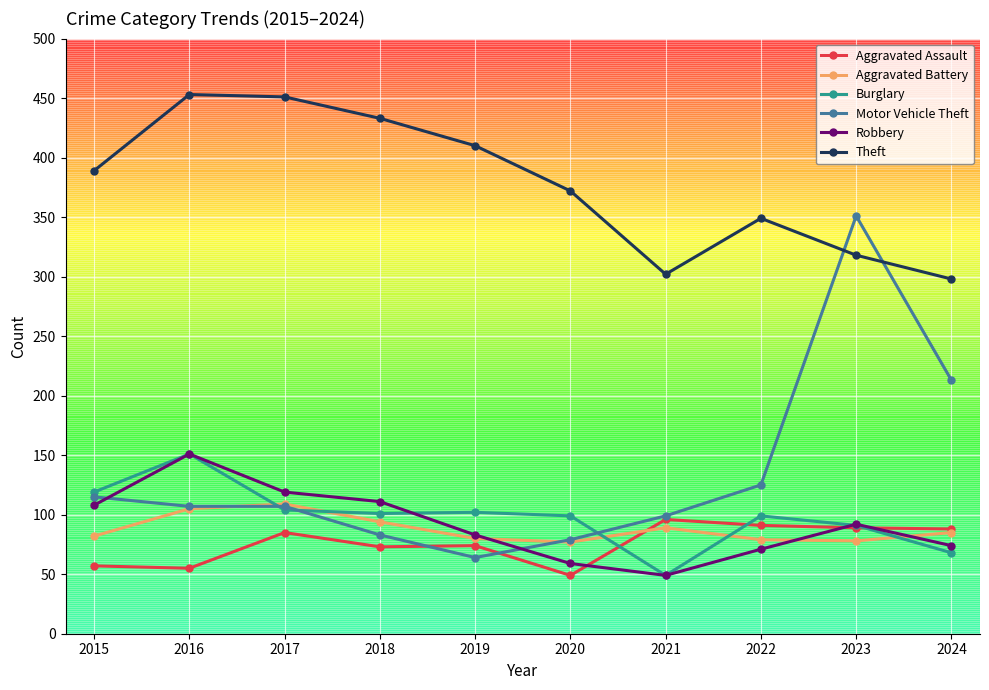

True or false: Aggravated Battery and Burglary intersect in this chart.

True